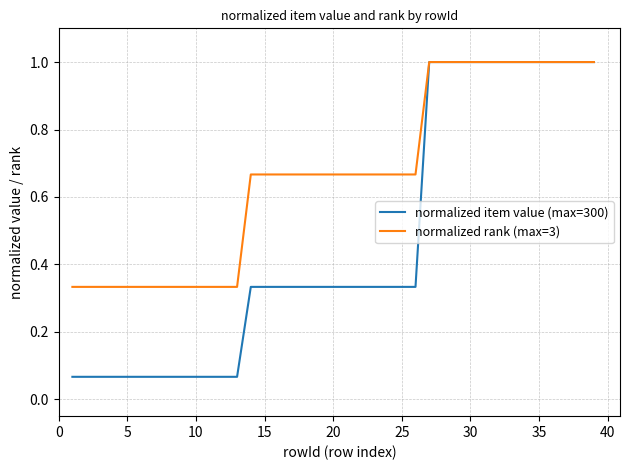

Which series has the largest range (max minus min)?

normalized item value (max=300)